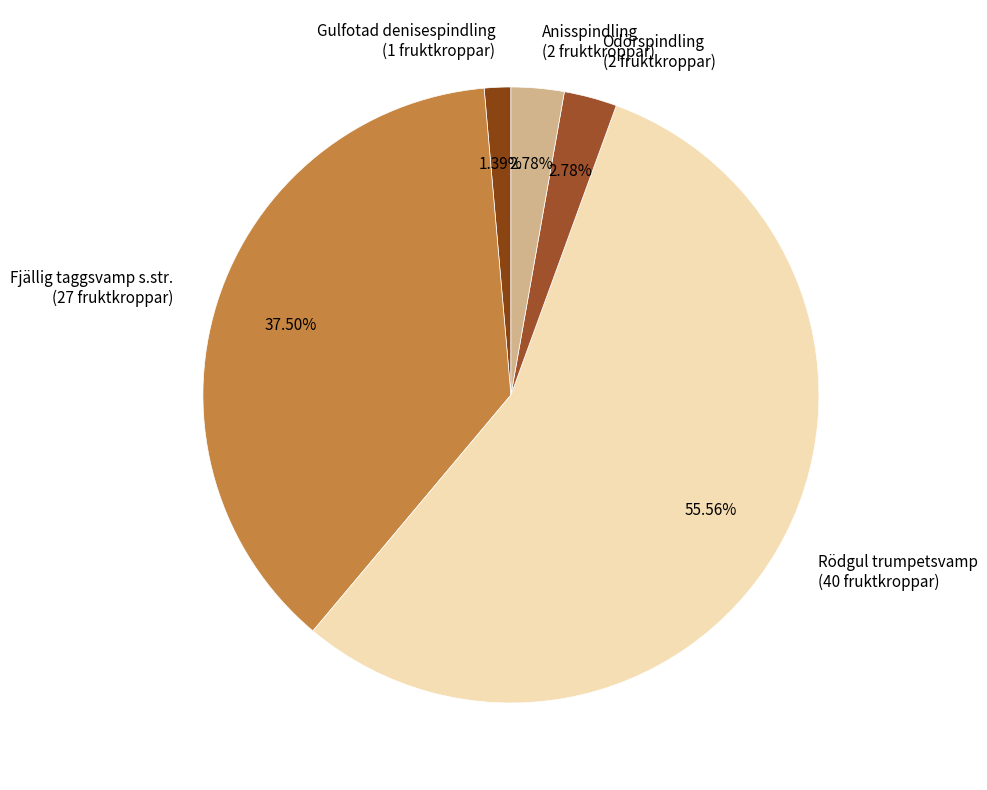

What is the ratio of the value at Rödgul trumpetsvamp (40 fruktkroppar) to the value at Gulfotad denisespindling (1 fruktkroppar)?

40.0